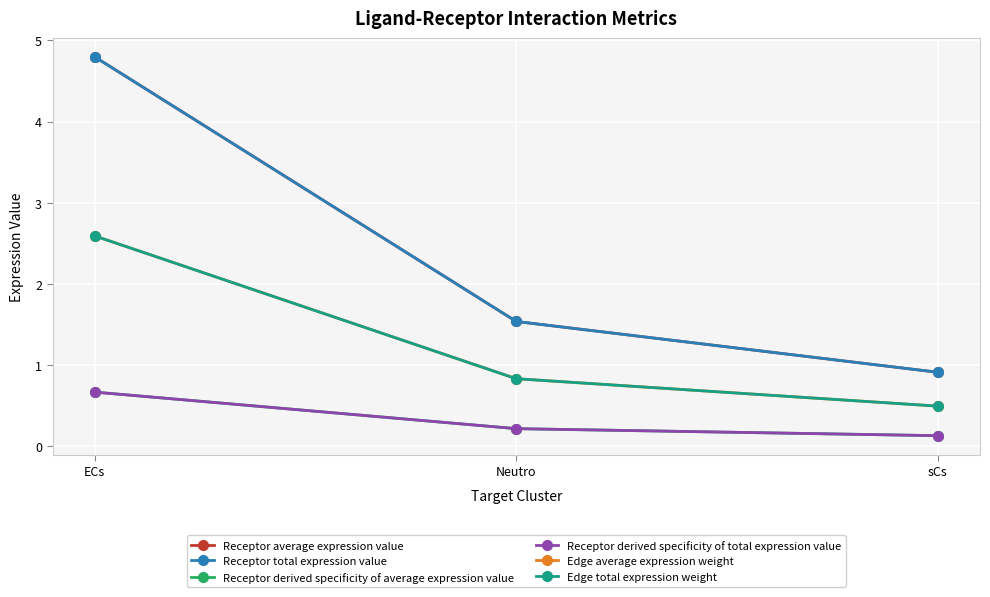

What is the sum of all Receptor derived specificity of average expression value values?

1.0